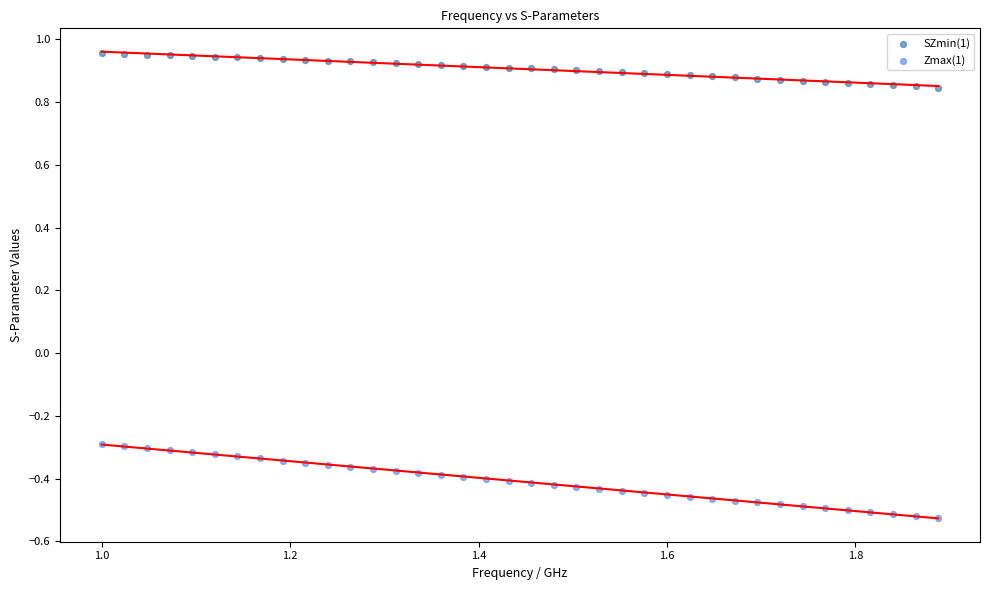

Which series contains the highest Y value?

SZmin(1)